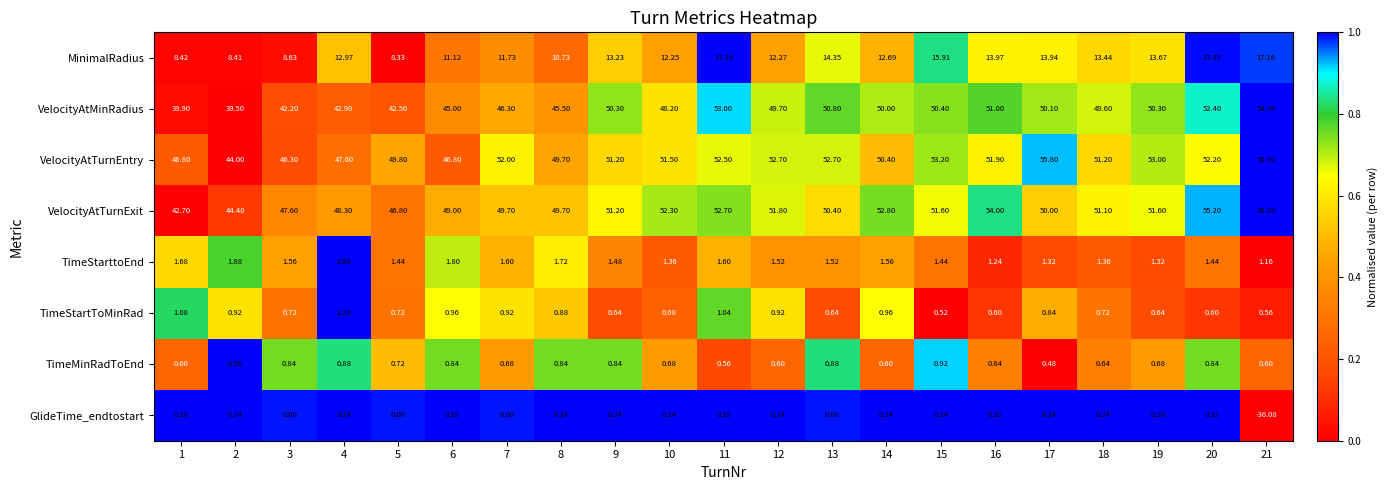

List the series in order of their peak value, lowest first.

GlideTime_endtostart, TimeMinRadToEnd, TimeStartToMinRad, TimeStarttoEnd, MinimalRadius, VelocityAtMinRadius, VelocityAtTurnExit, VelocityAtTurnEntry